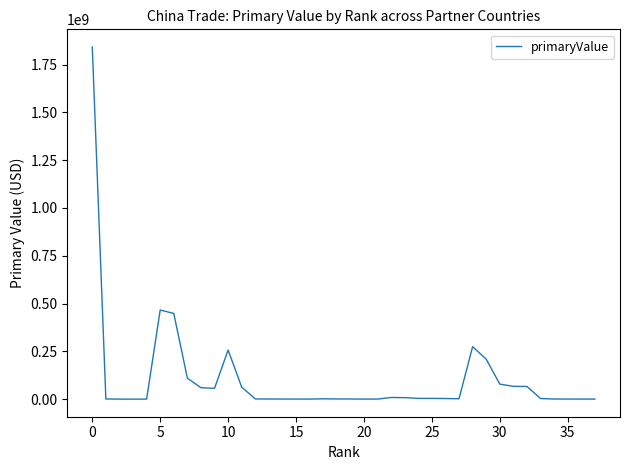

True or false: the data has more than 0 interior local peaks.

True